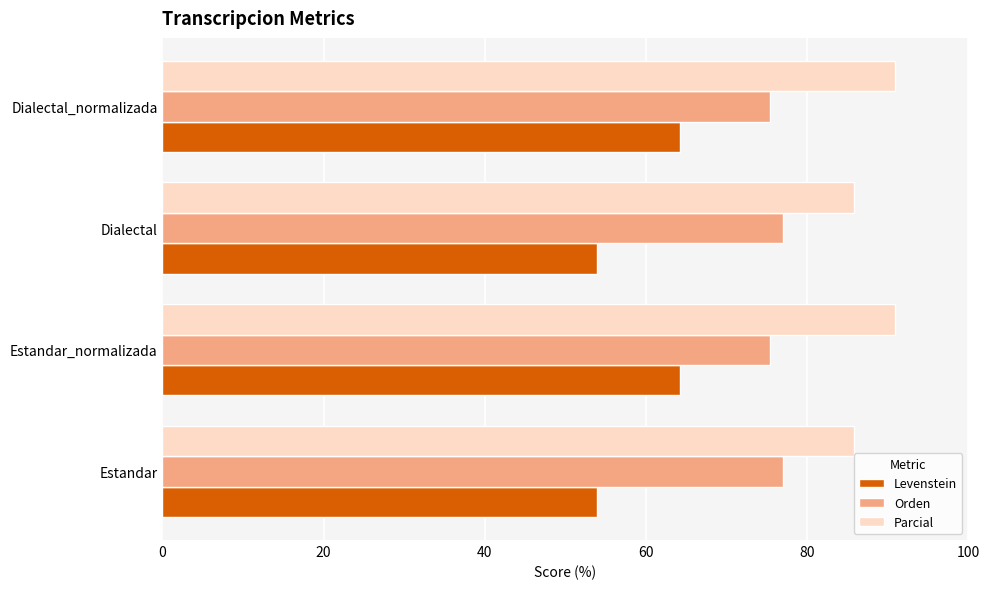

What is the sum of all Levenstein values?

236.3